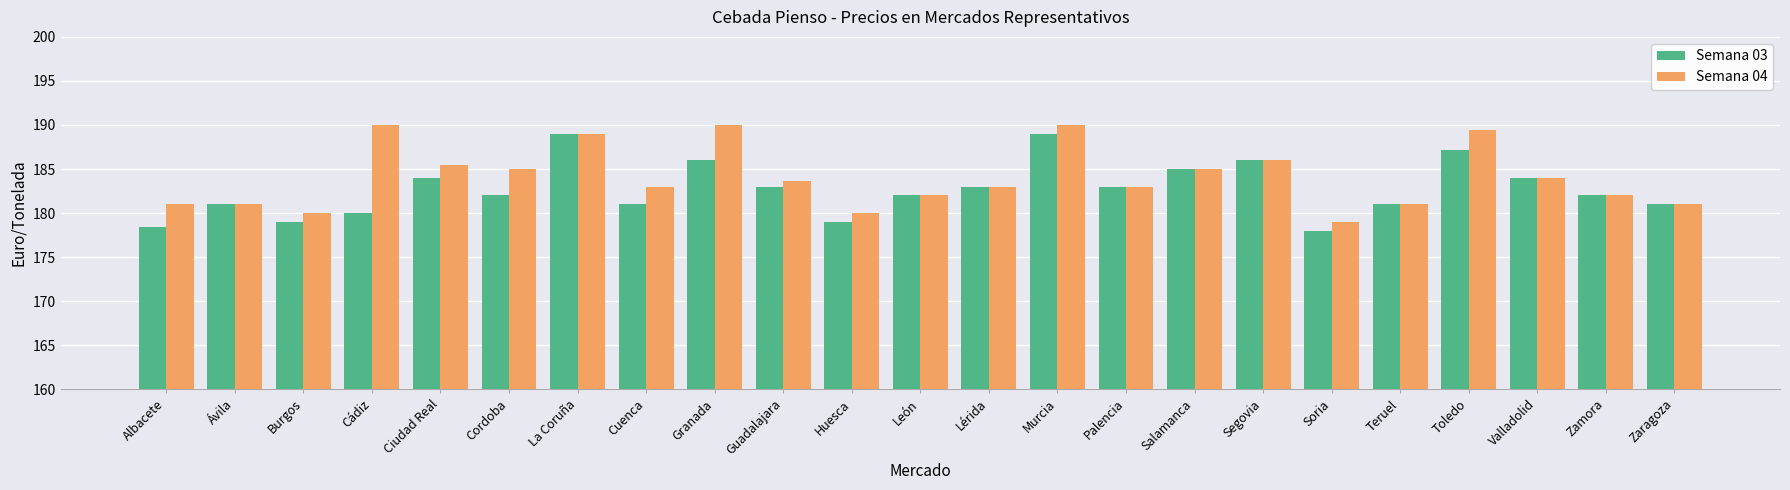

What is the total value across all series at Cuenca?

364.0